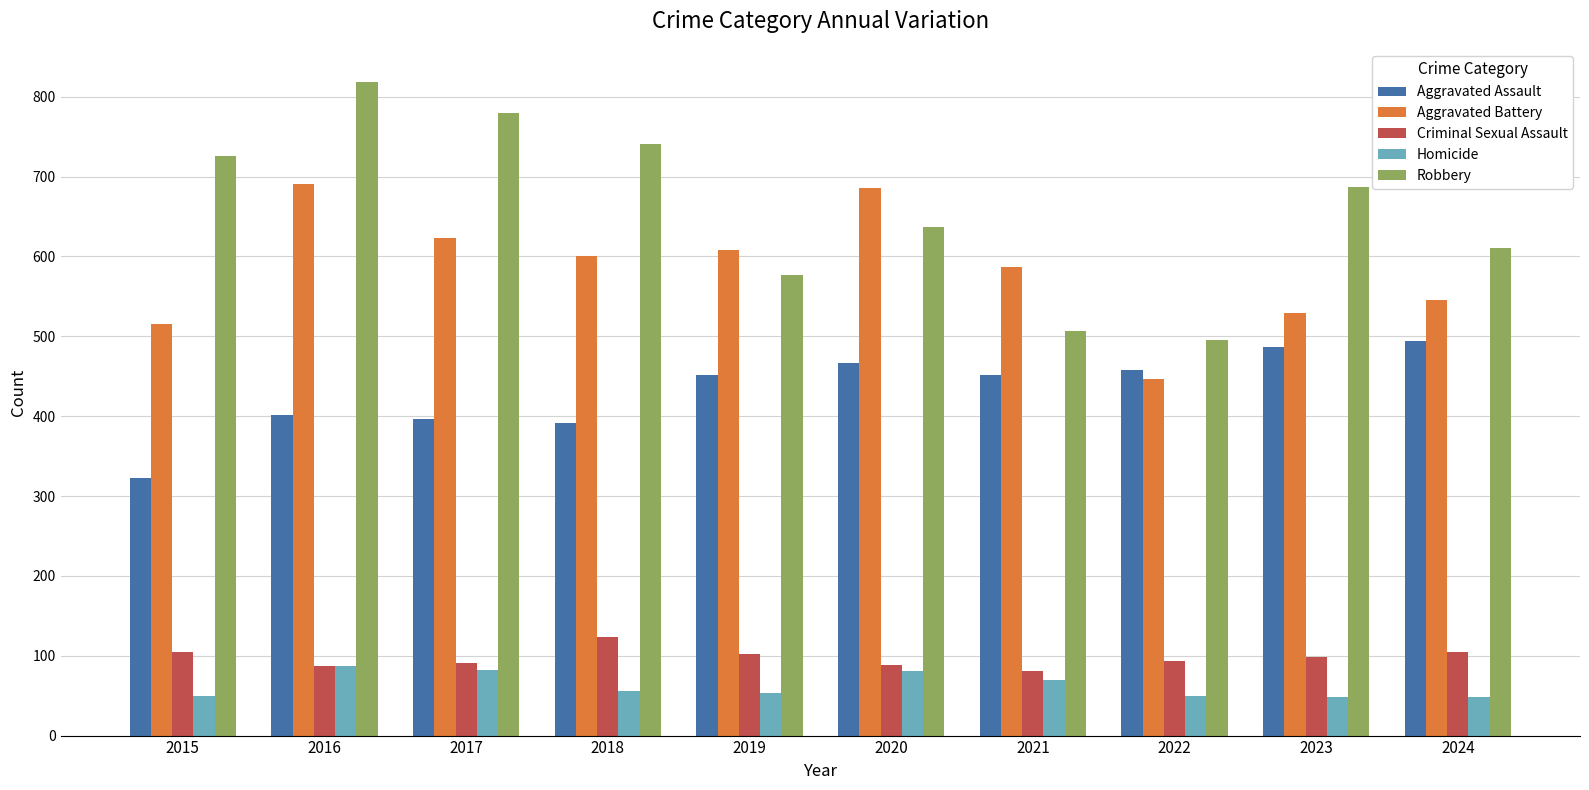

Between 2022 and 2024, which series saw the biggest shift?

Robbery